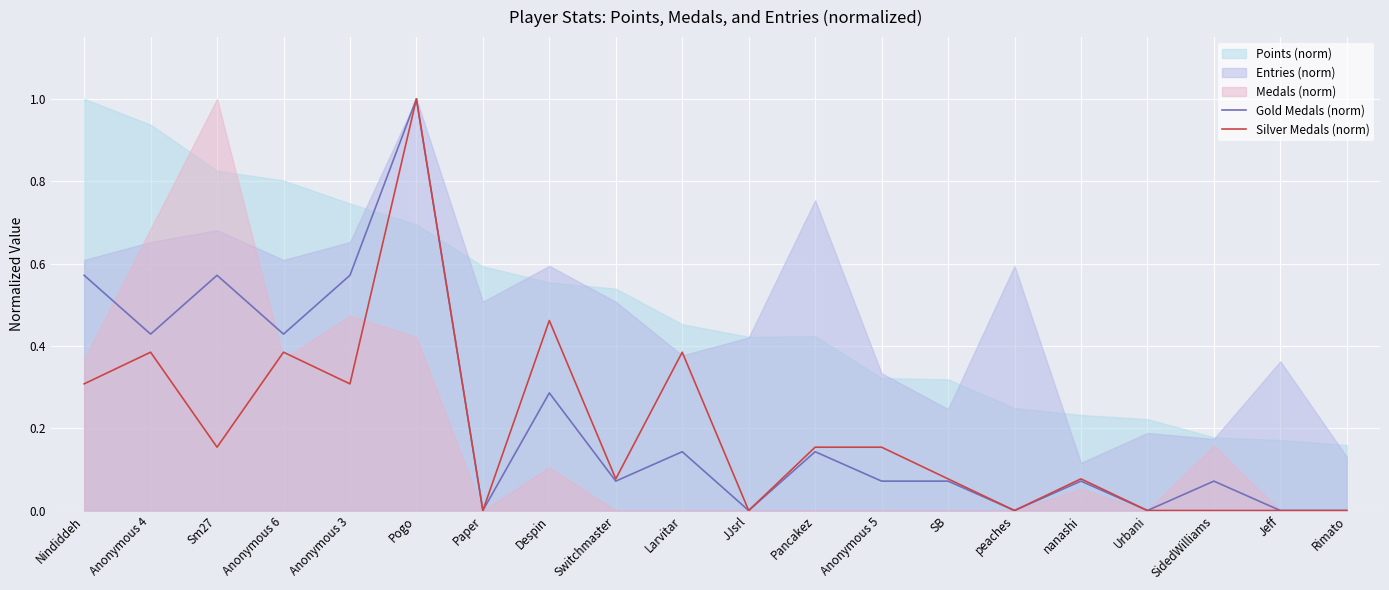

What is the sum of the Silver Medals (norm) values at Paper and Despin?

0.5